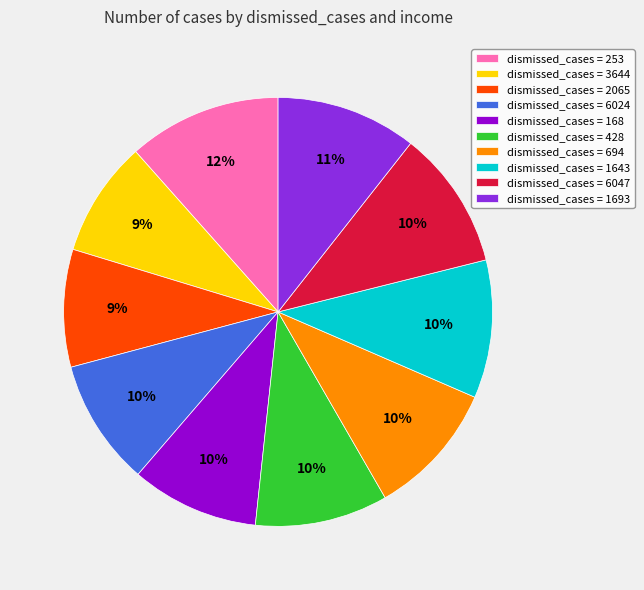

What is the largest slice in the pie chart?

dismissed_cases = 253